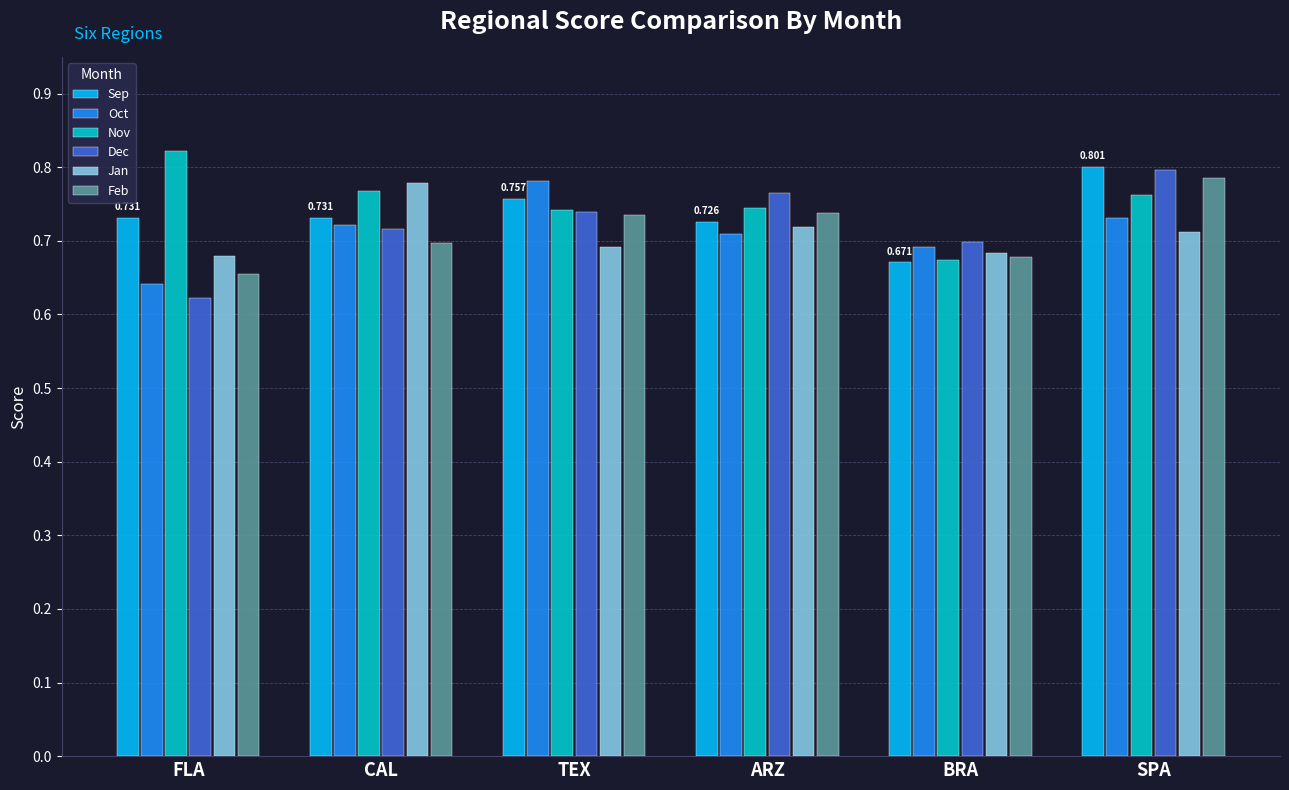

At which label does Sep reach its minimum?

BRA